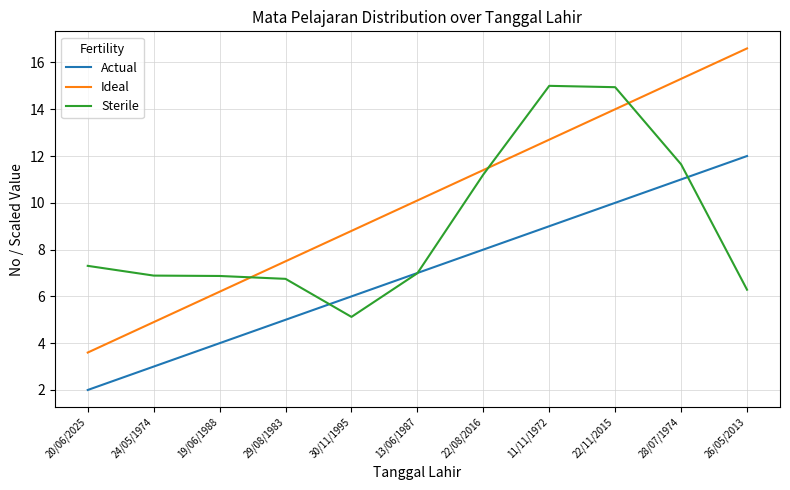

What is the total value across all series at 24/05/1974?

14.8